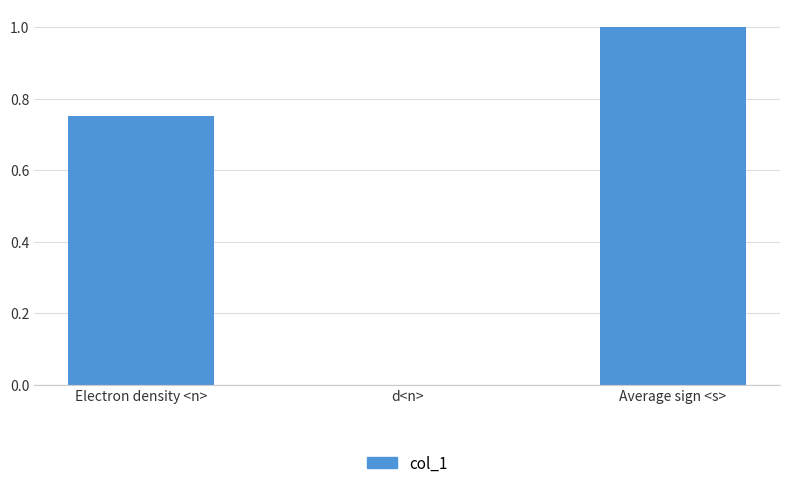

Which category has the highest value across all series?

Average sign <s>